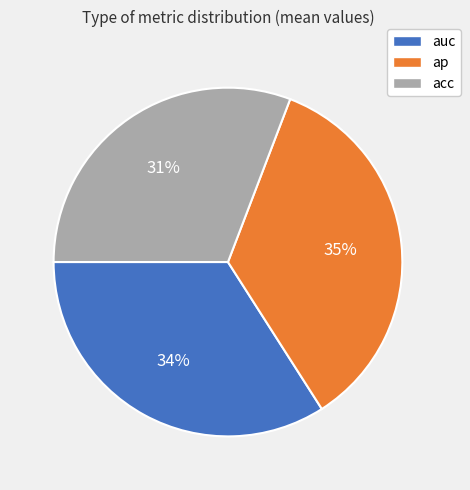

Do auc and acc together represent more than half of the pie?

Yes